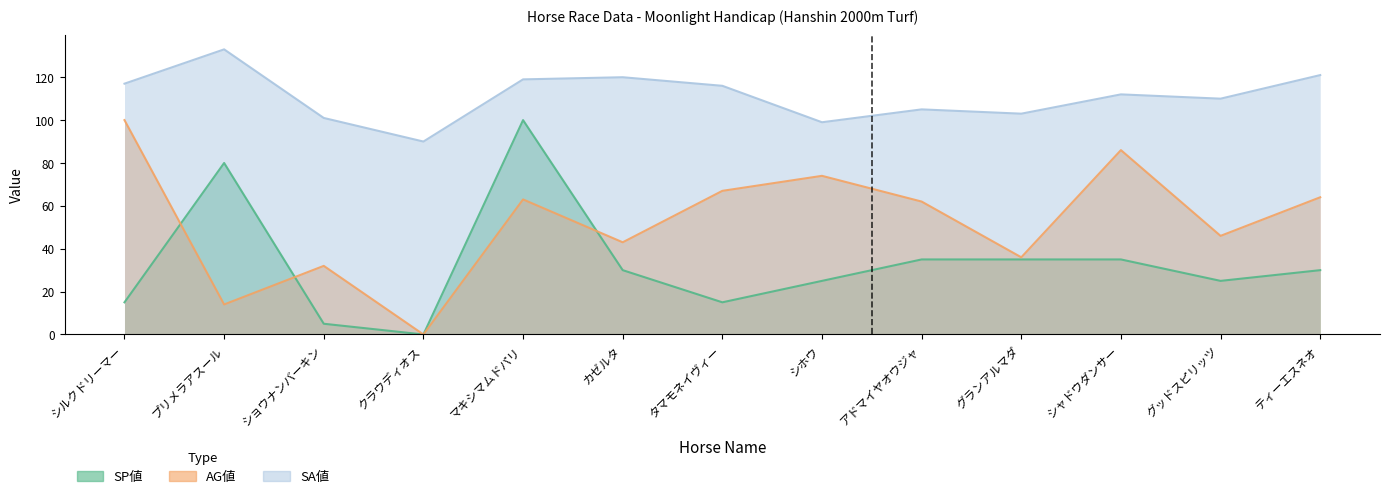

Read the AG値 value at シホウ.

74